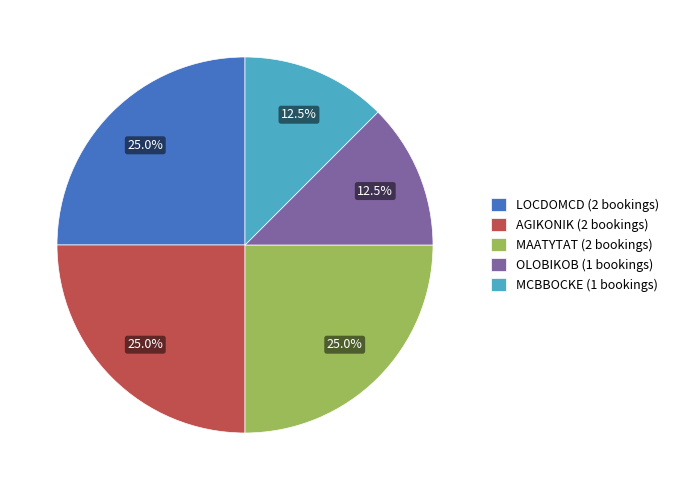

True or false: AGIKONIK accounts for 25% of the total.

True